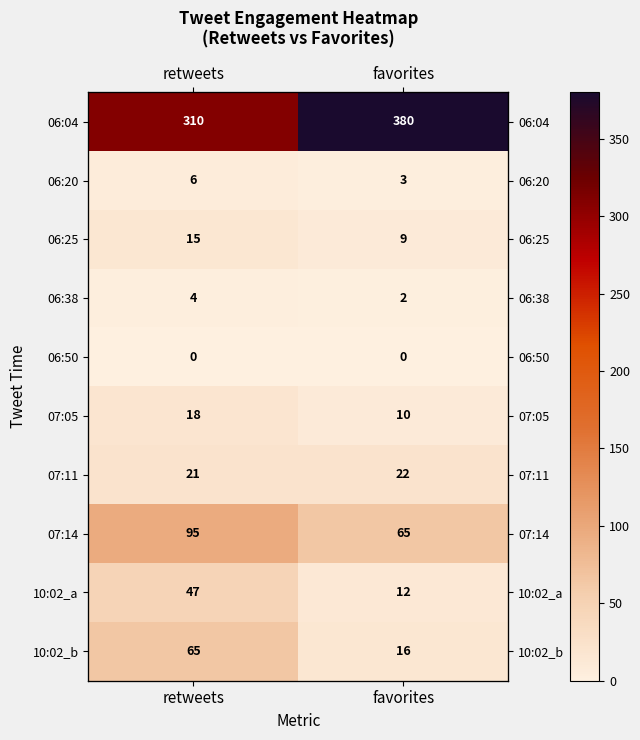

Which category has the highest value across all series?

favorites